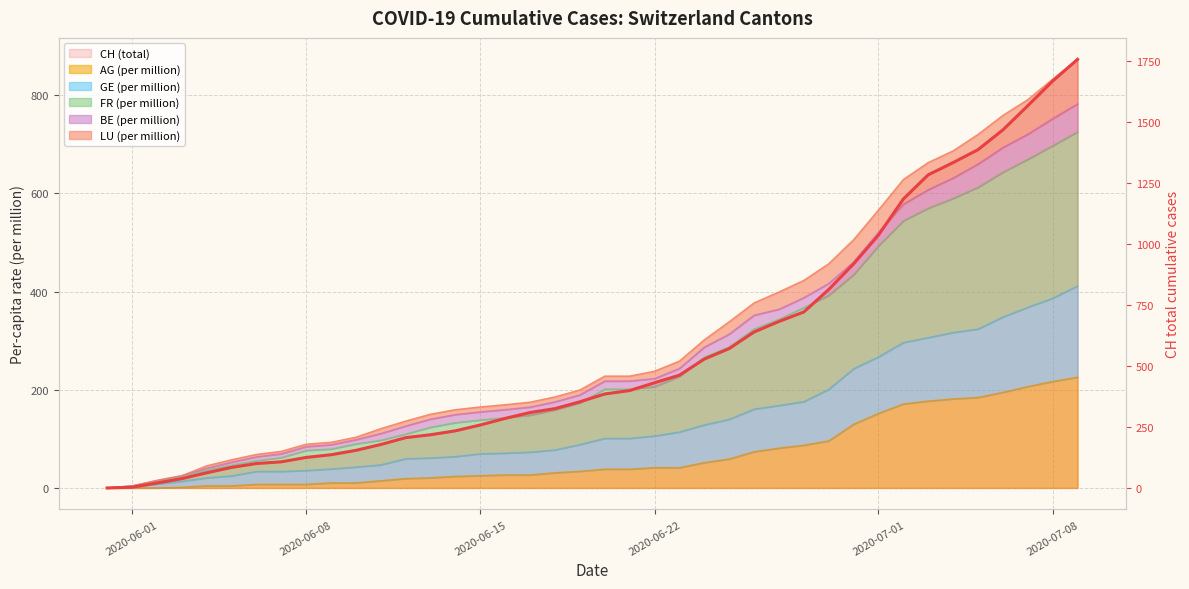

At which label does the data first exceed 385?

21